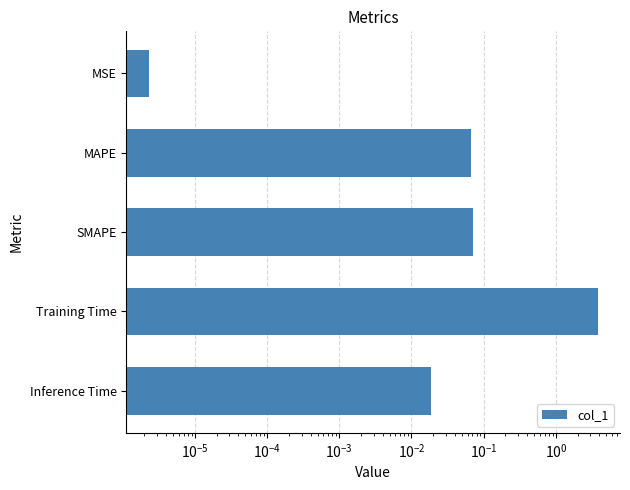

What is the average value?

0.8